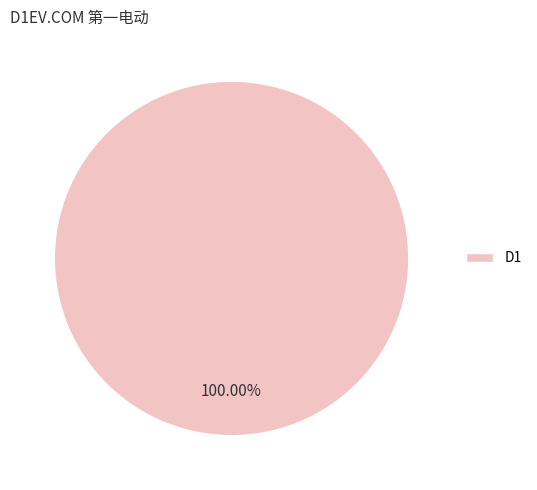

Rank the categories by value from highest to lowest.

D1